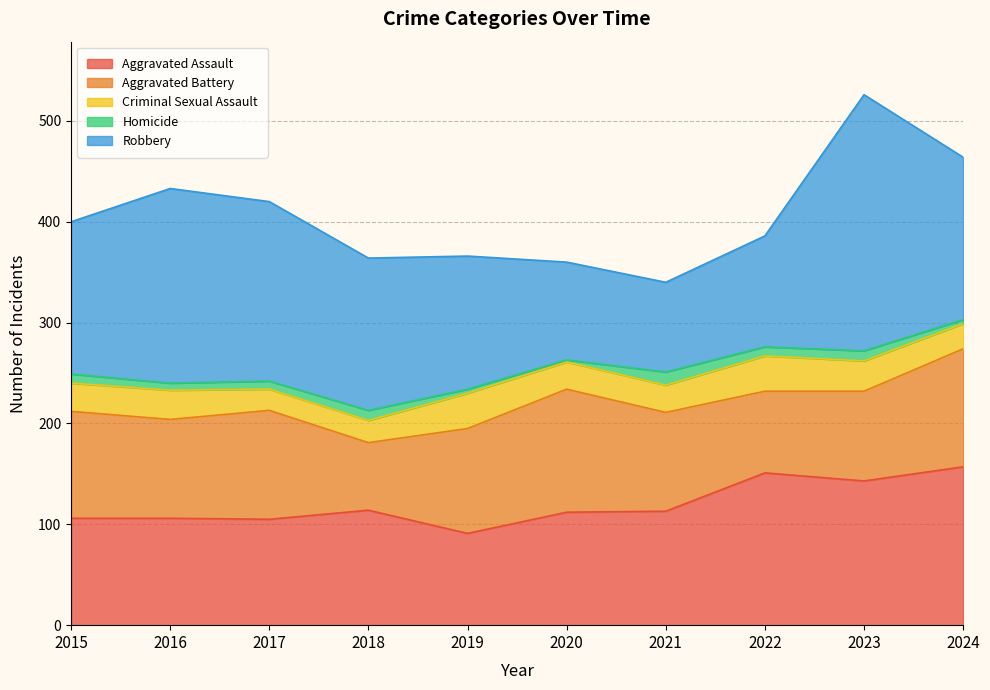

What value does the Criminal Sexual Assault series have at 2016, to the nearest 10?

30